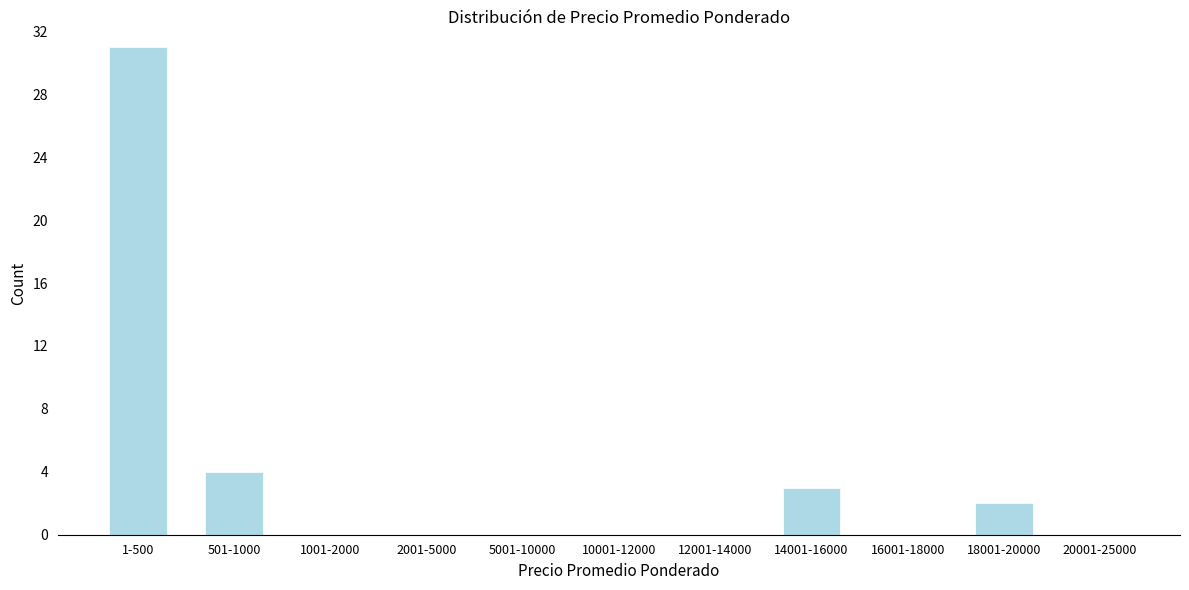

Reading left to right, what are all the values shown in this chart?

1-500=31	501-1000=4	1001-2000=0	2001-5000=0	5001-10000=0	10001-12000=0	12001-14000=0	14001-16000=3	16001-18000=0	18001-20000=2	20001-25000=0